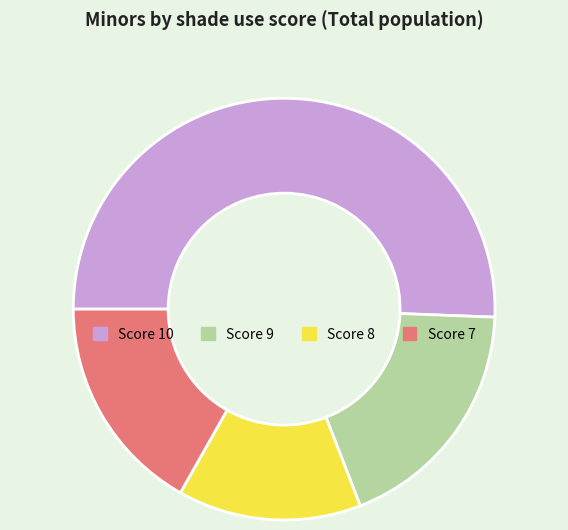

Do Score 9 and Score 7 together represent more than half of the pie?

No